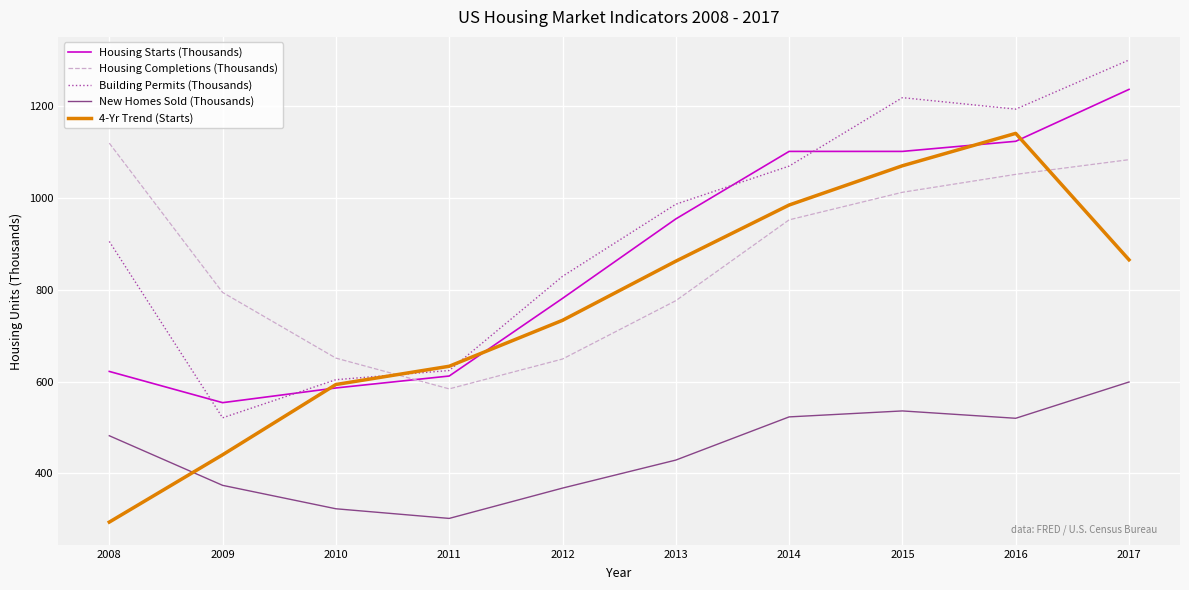

Is it true that Building Permits (Thousands) equals 189.6 at 2010?

False